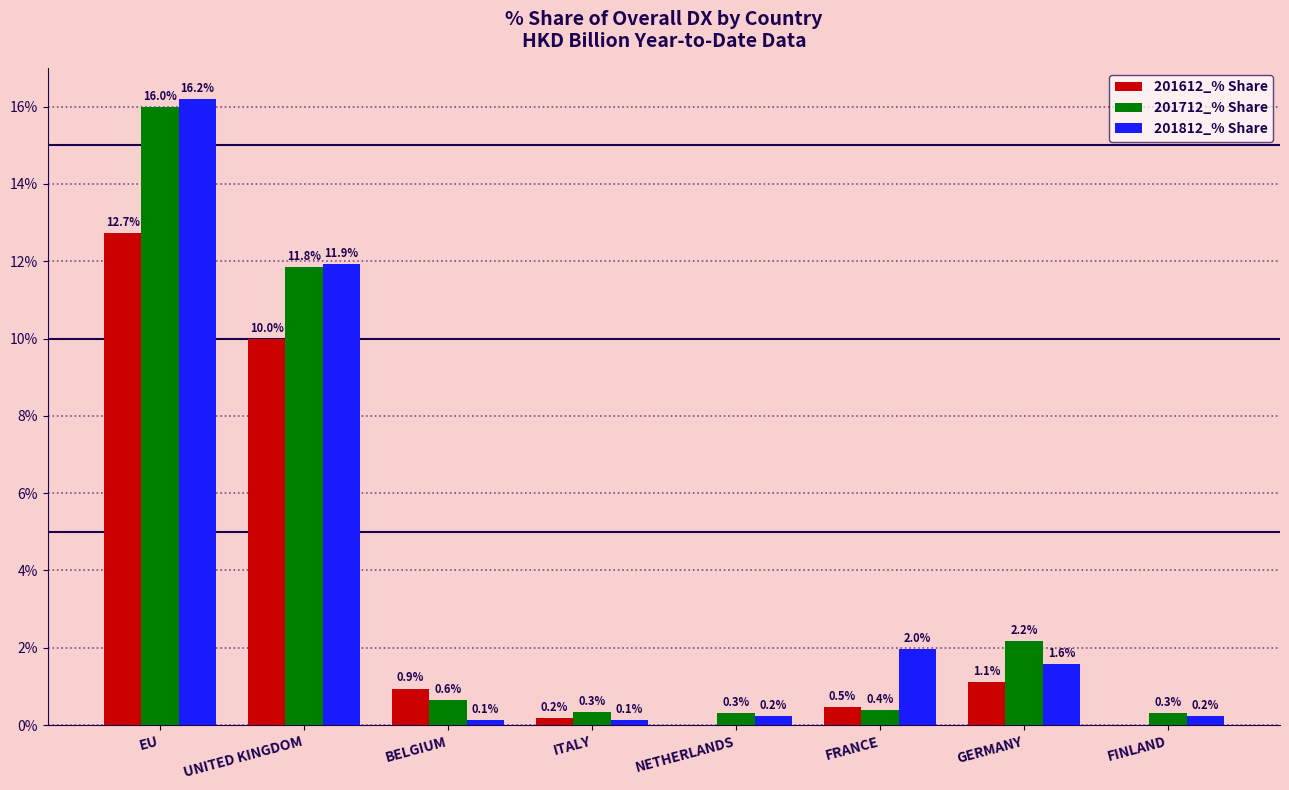

What is the total value across all series at NETHERLANDS?

0.5